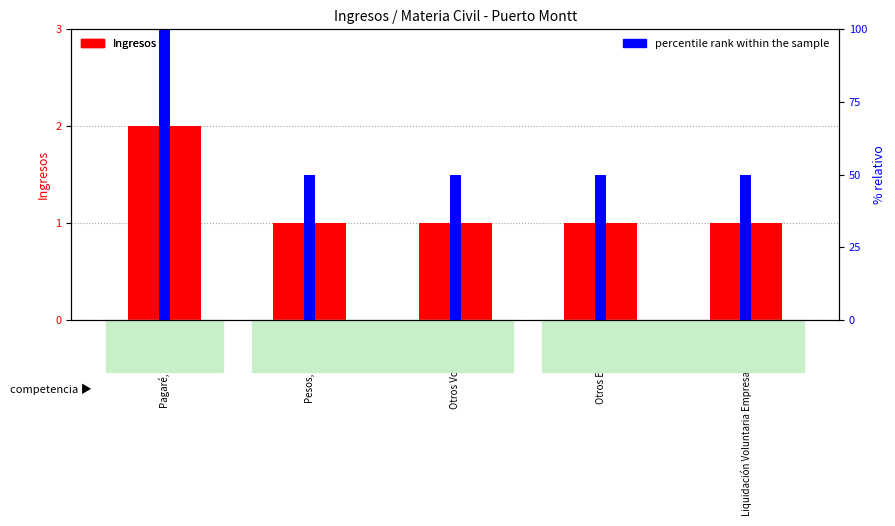

What is the difference between the maximum and minimum values in the percentile rank within the sample series?

50